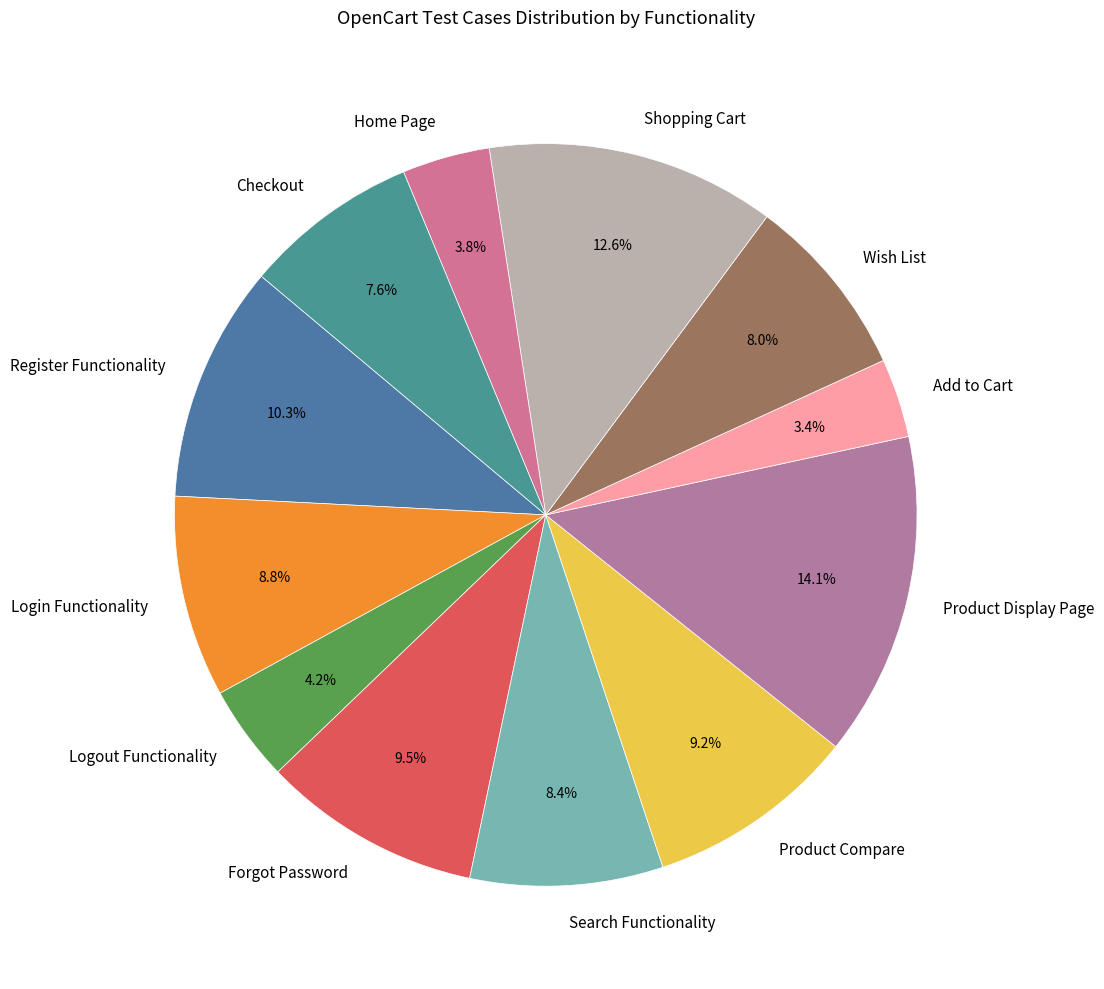

Which category has the biggest portion of the pie?

Product Display Page